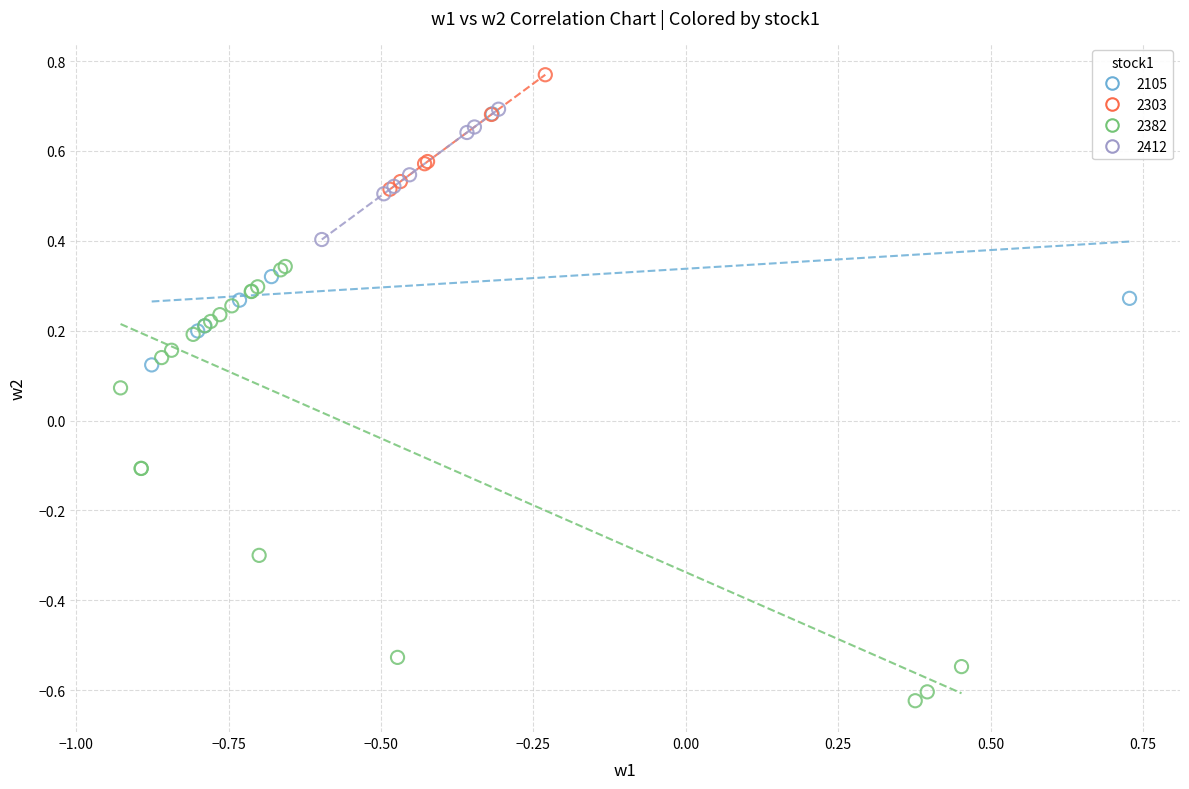

Which series contains the lowest Y value?

2382